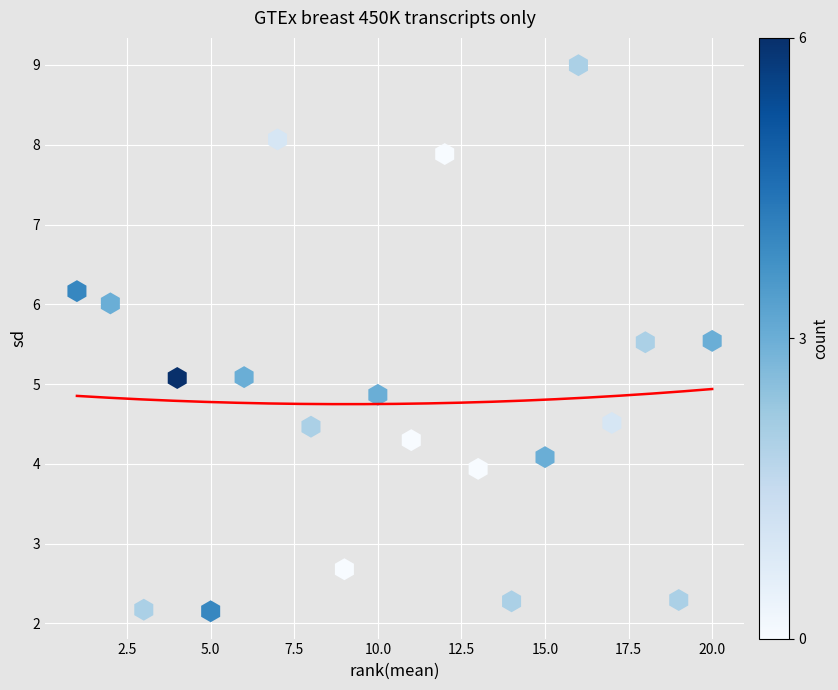

What is the range of Y values (max minus min)?

6.8